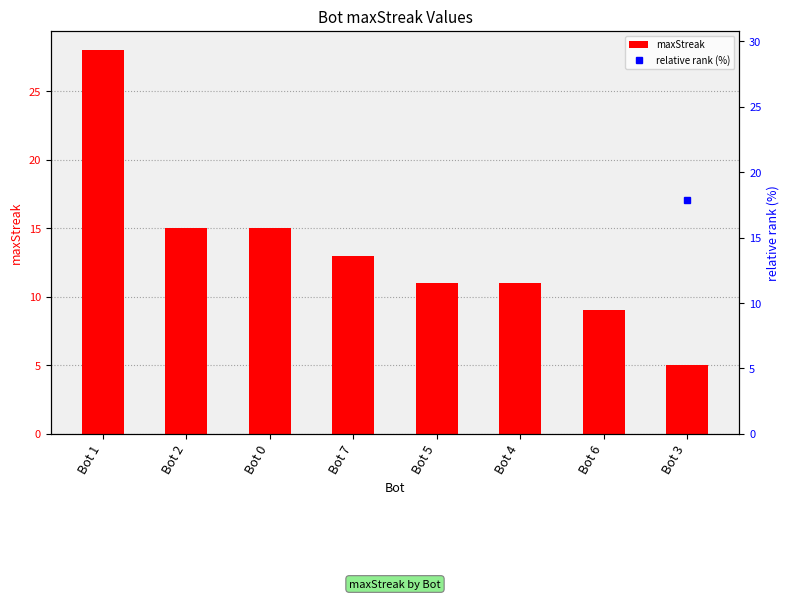

What is the lowest value of the relative rank (%) series?

17.9